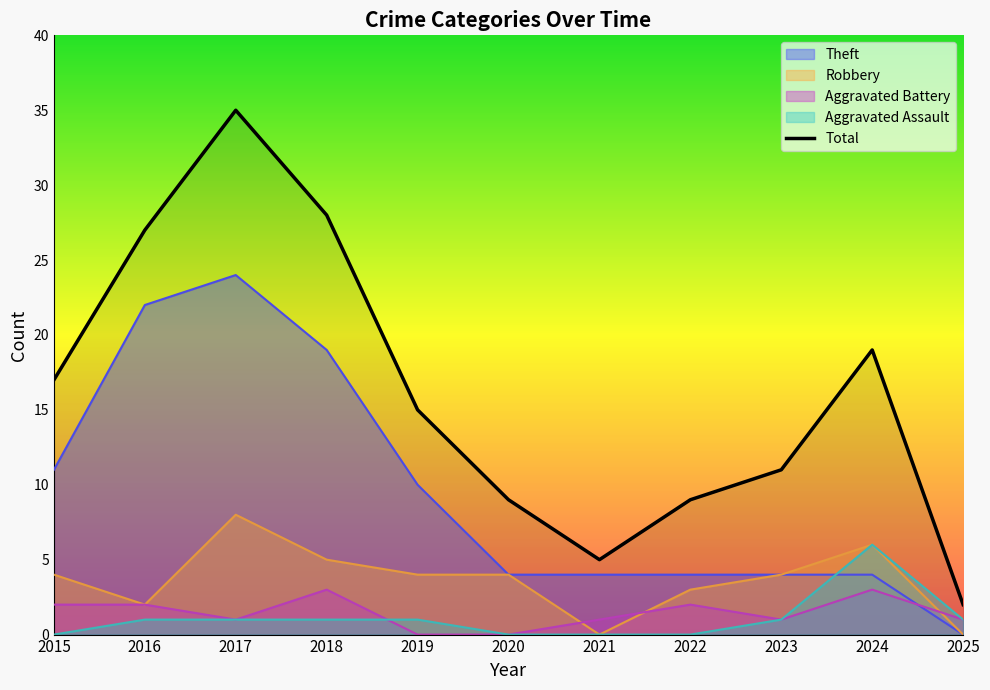

What is the value of the 2nd point from the left?

27